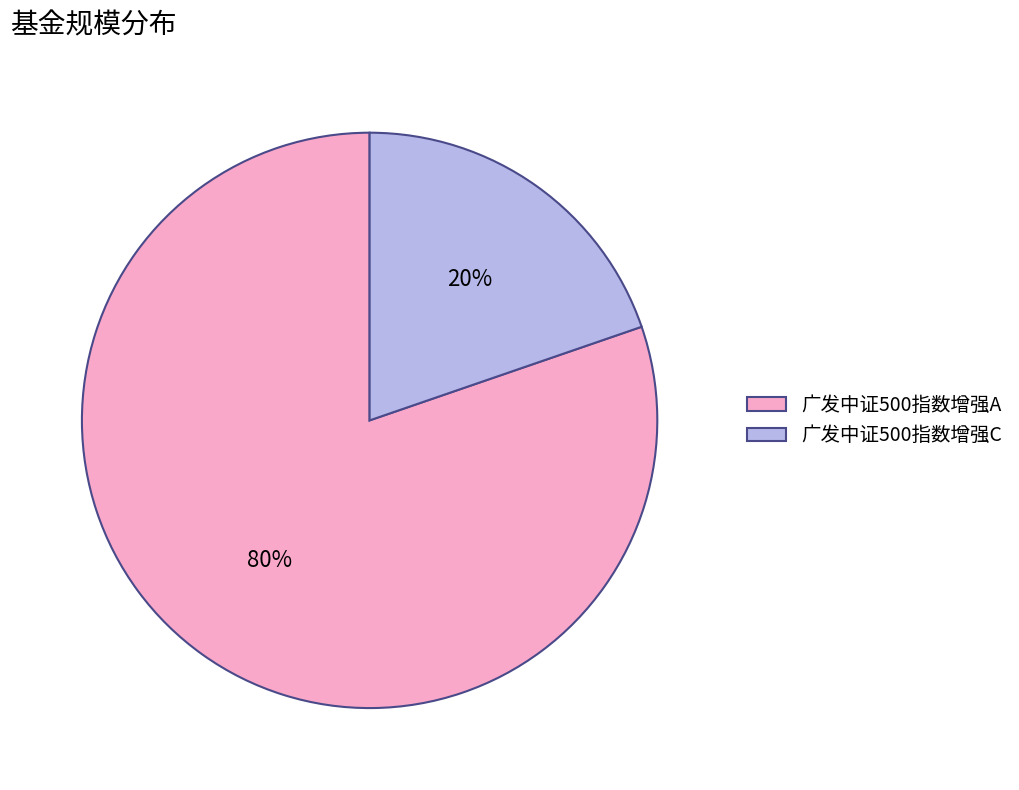

Combined, do 广发中证500指数增强A and 广发中证500指数增强C account for over 50%?

Yes